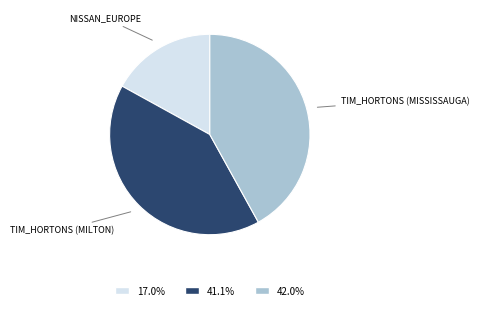

Is there a majority slice in this chart?

No